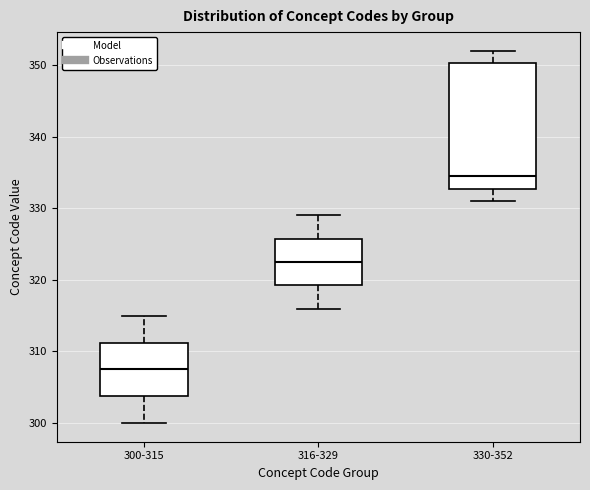

Where does the lower whisker of the box for 300-315 end on the y-axis? The values are not printed on the chart, so give them approximately, as read against the axis.

300